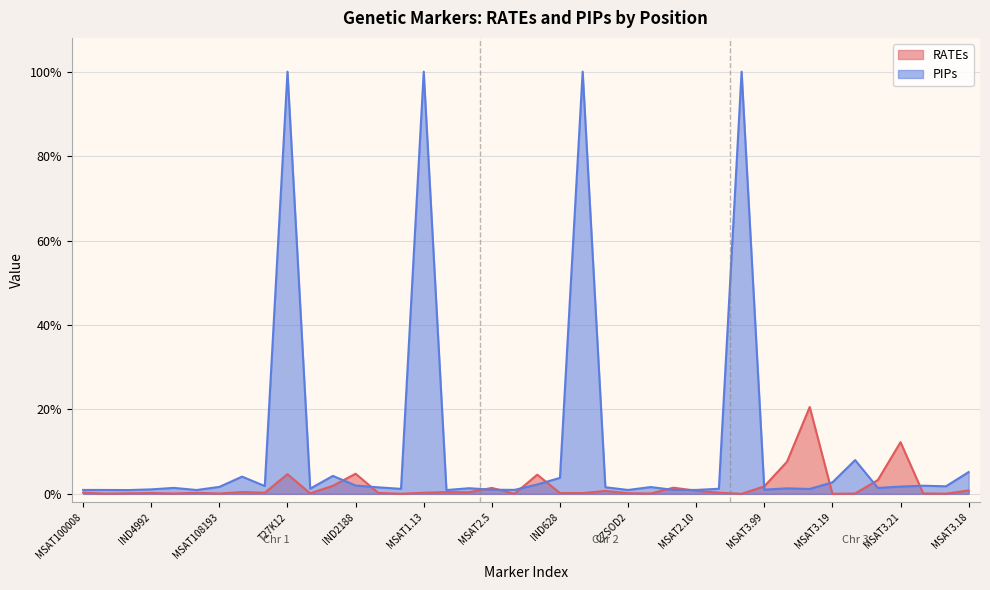

Rank the series by their average value, from lowest to highest.

RATEs, PIPs